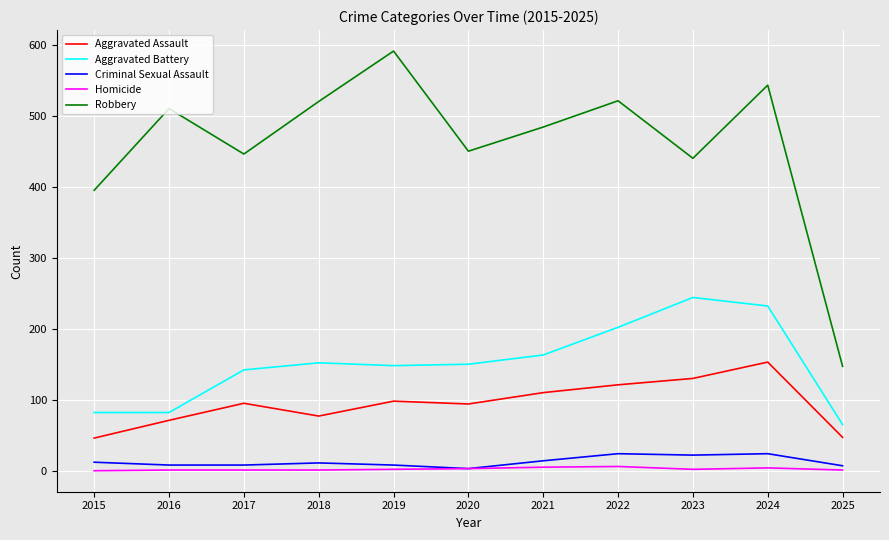

True or false: Aggravated Assault and Robbery intersect in this chart.

False